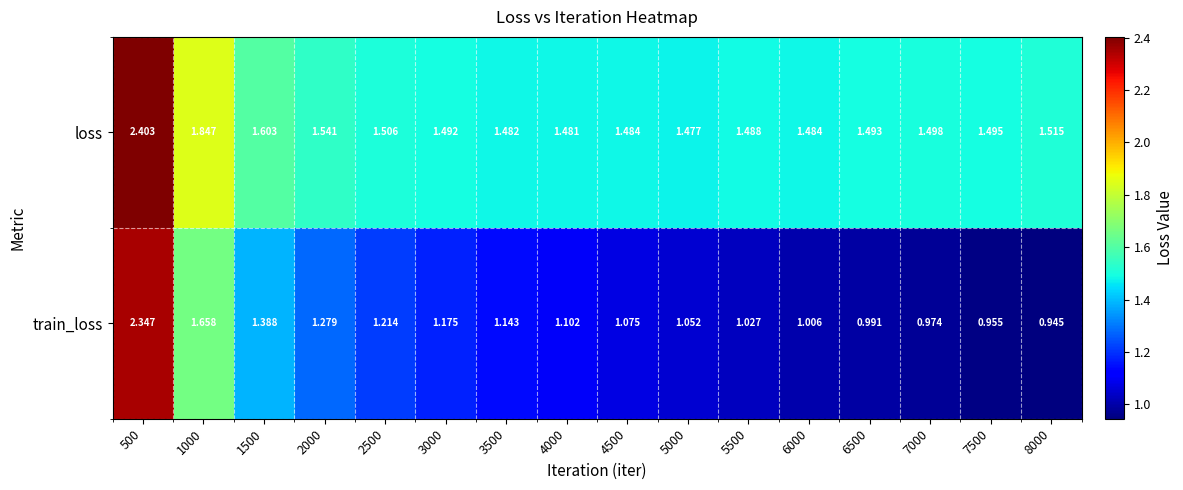

Which label corresponds to the largest value in the chart?

500